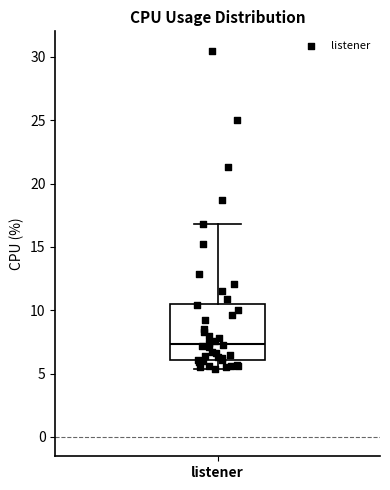

Transcribe this box plot: give where the median line is, the range the box spans, and where the two whiskers end, as read against the y-axis. The values are not printed on the chart, so give them approximately, as read against the axis.

median 7.5, box 6.0 to 10.5, whiskers 5.5 to 17.0